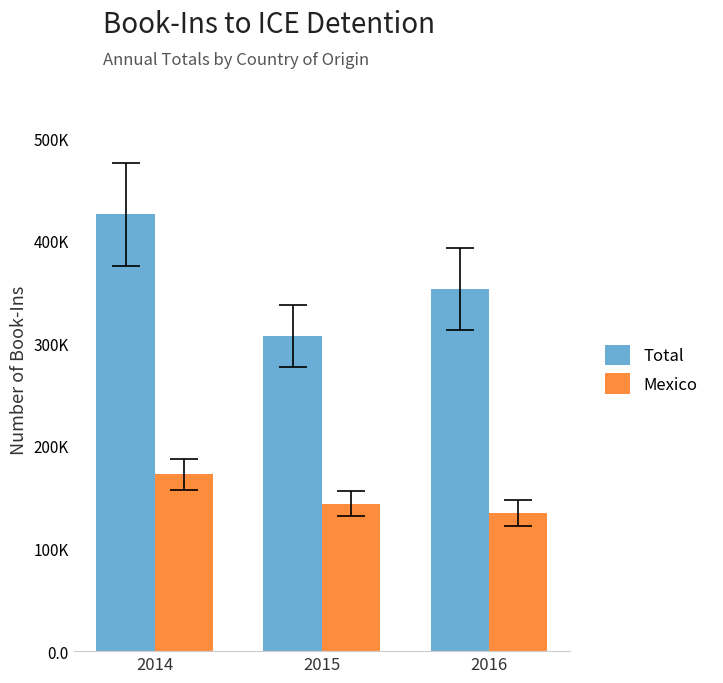

Are the bars horizontal?

No